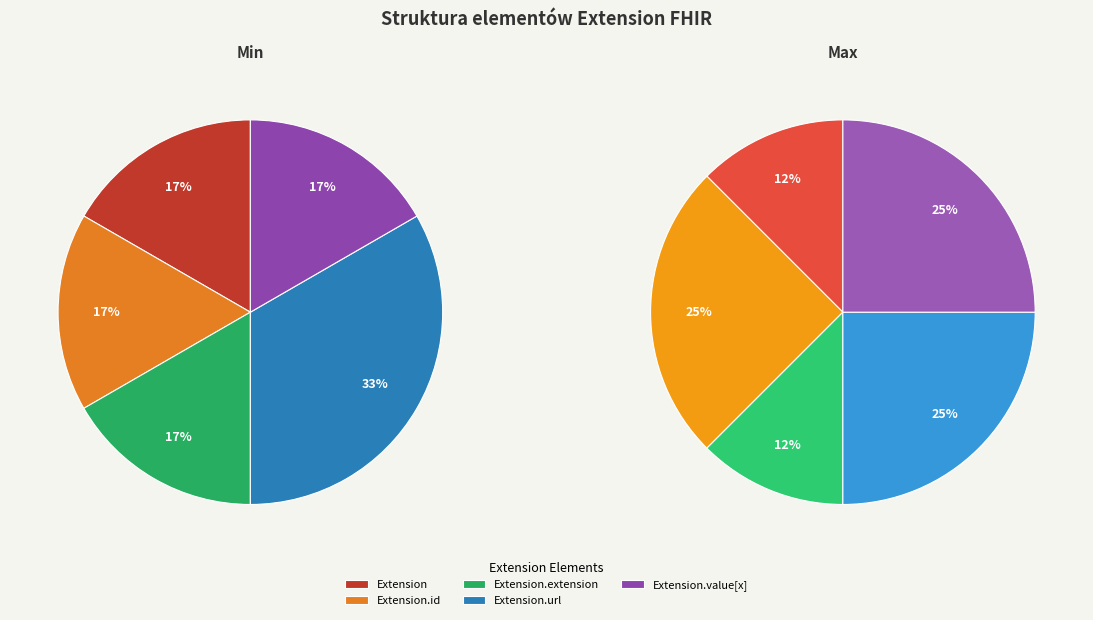

Rank the categories by value from lowest to highest.

Extension, Extension.id, Extension.extension, Extension.value[x], Extension.url